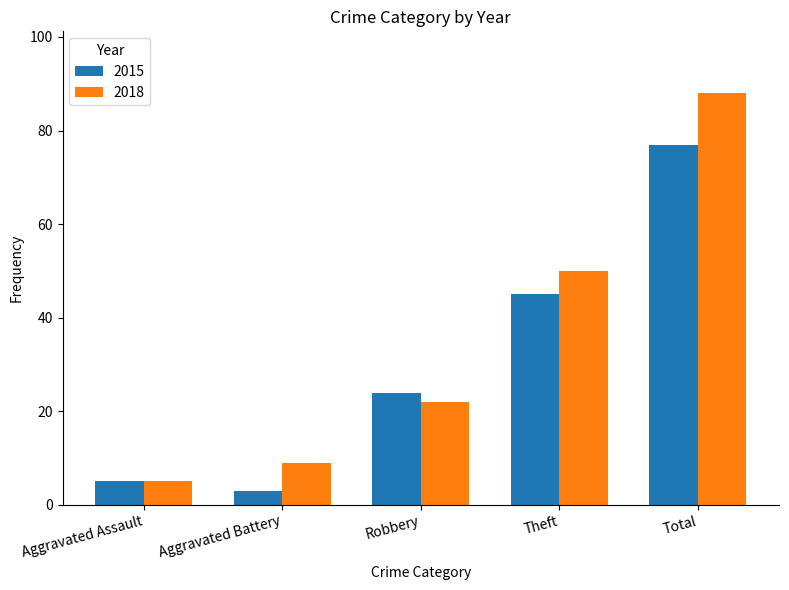

Where is 2015 nearest to the value 40?

Theft